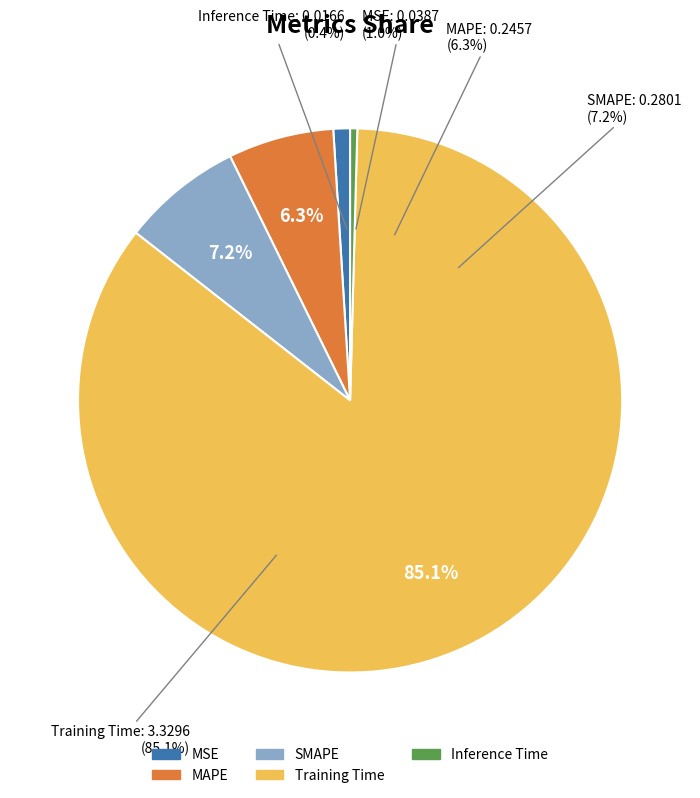

Which category has the smallest portion of the pie?

Inference Time